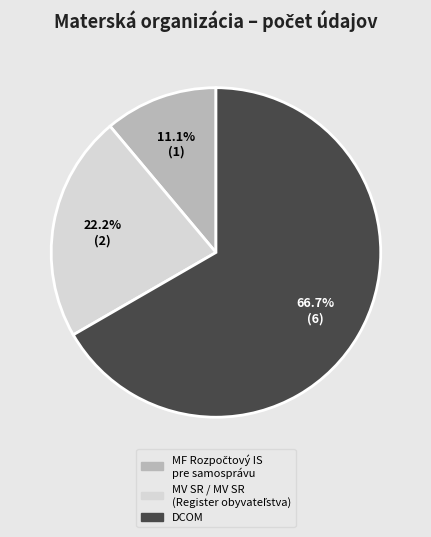

Does any single category account for the majority?

Yes